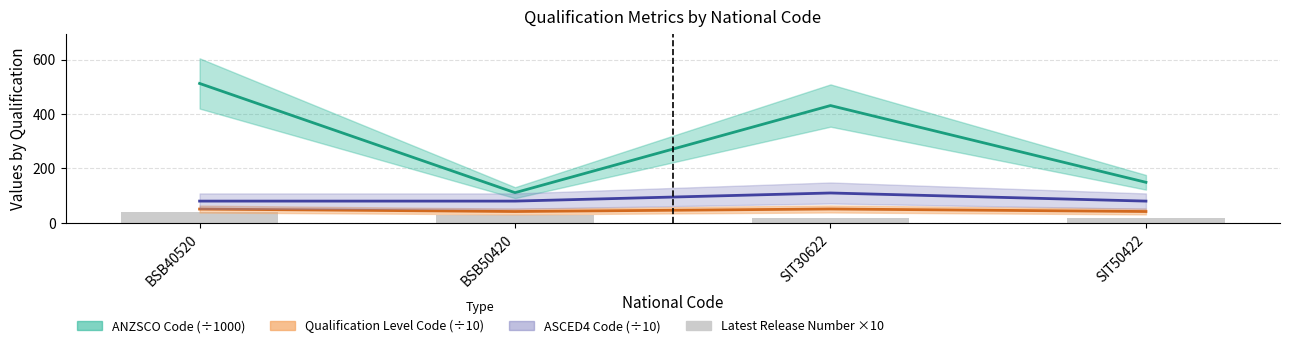

What is the difference between the maximum and second lowest values in the Qualification Level Code (÷10) series?

9.3